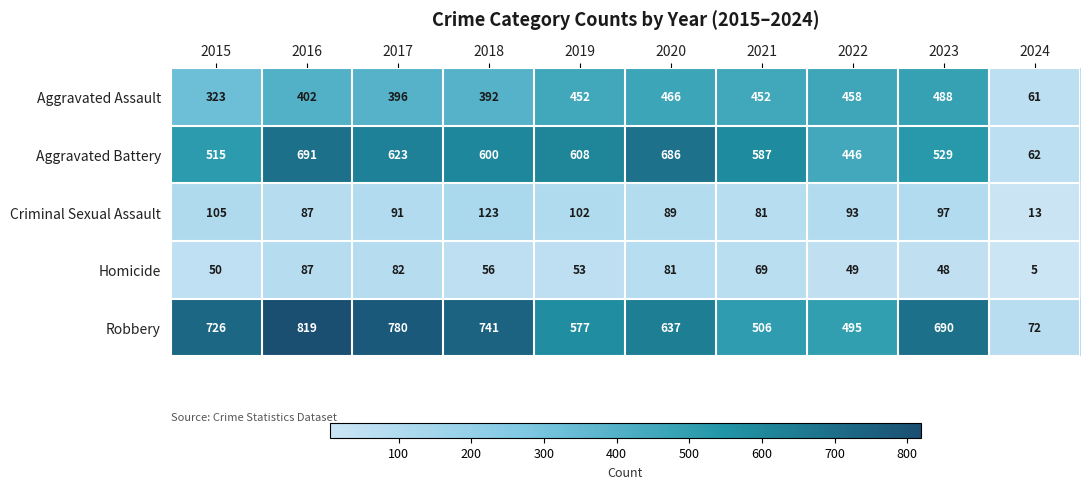

Count the number of data series in this chart.

5